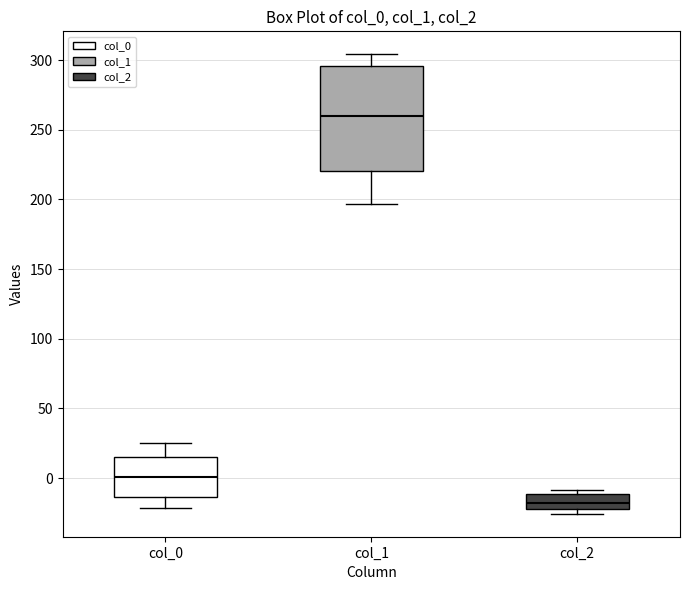

Where is the lower edge of the box for col_2 on the y-axis? The values are not printed on the chart, so give them approximately, as read against the axis.

-20